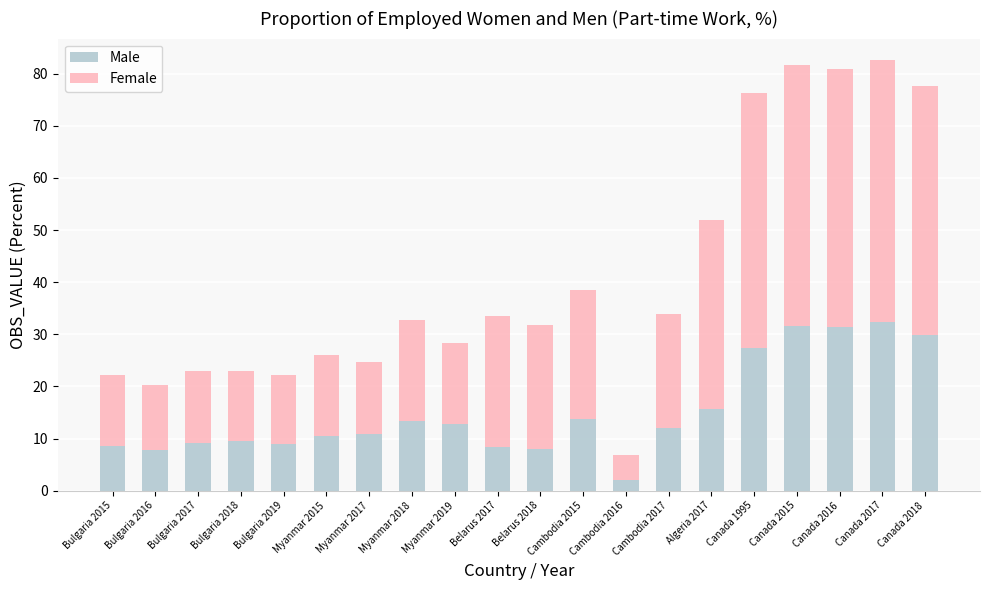

The value of Male at Canada 2018 is 29.8. True or false?

True